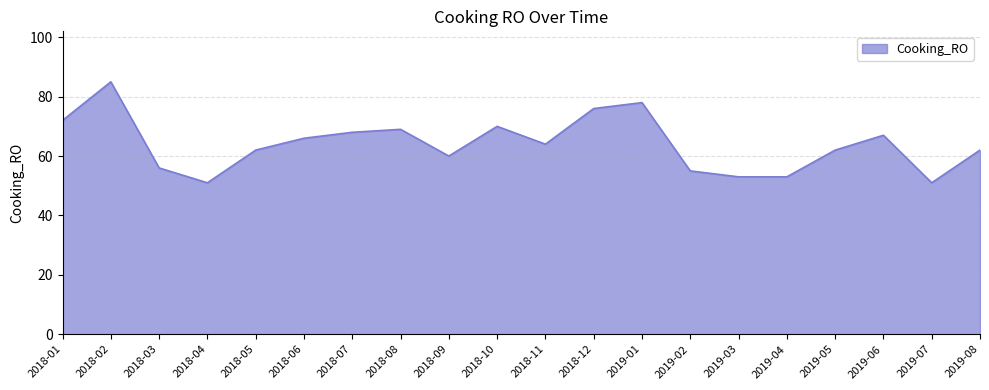

What is the difference between the maximum and minimum values?

34